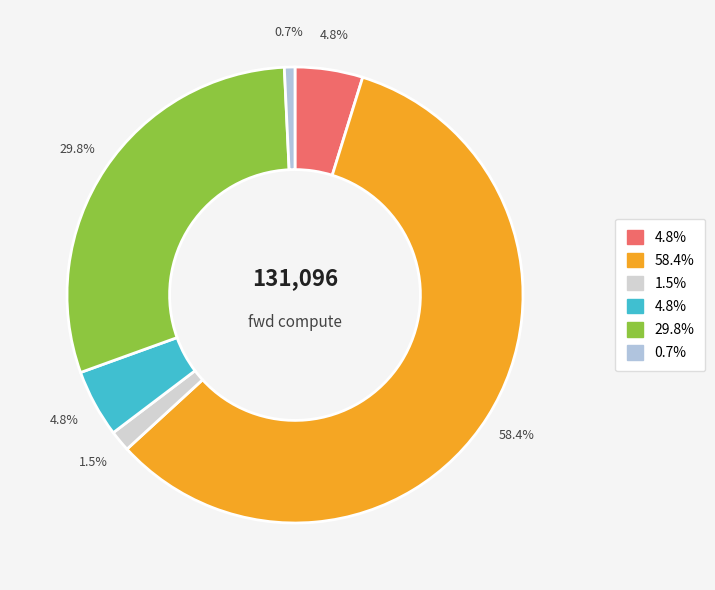

Is there a majority slice in this chart?

Yes